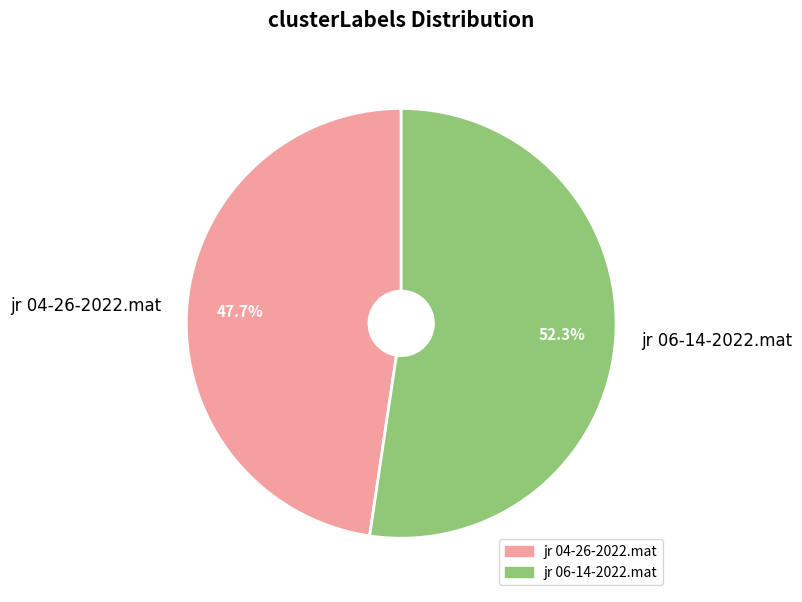

Rank the categories by value from lowest to highest.

jr 04-26-2022.mat, jr 06-14-2022.mat